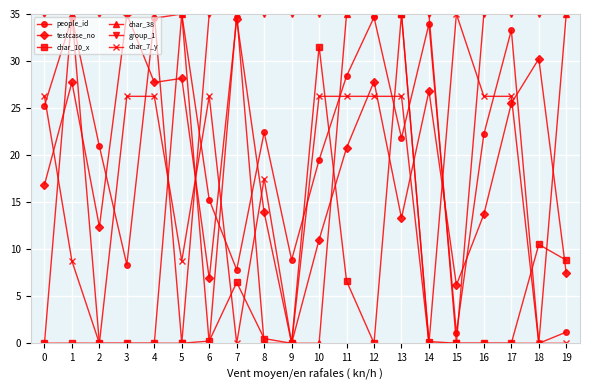

What is the difference between the highest and lowest values at 7?

35.0